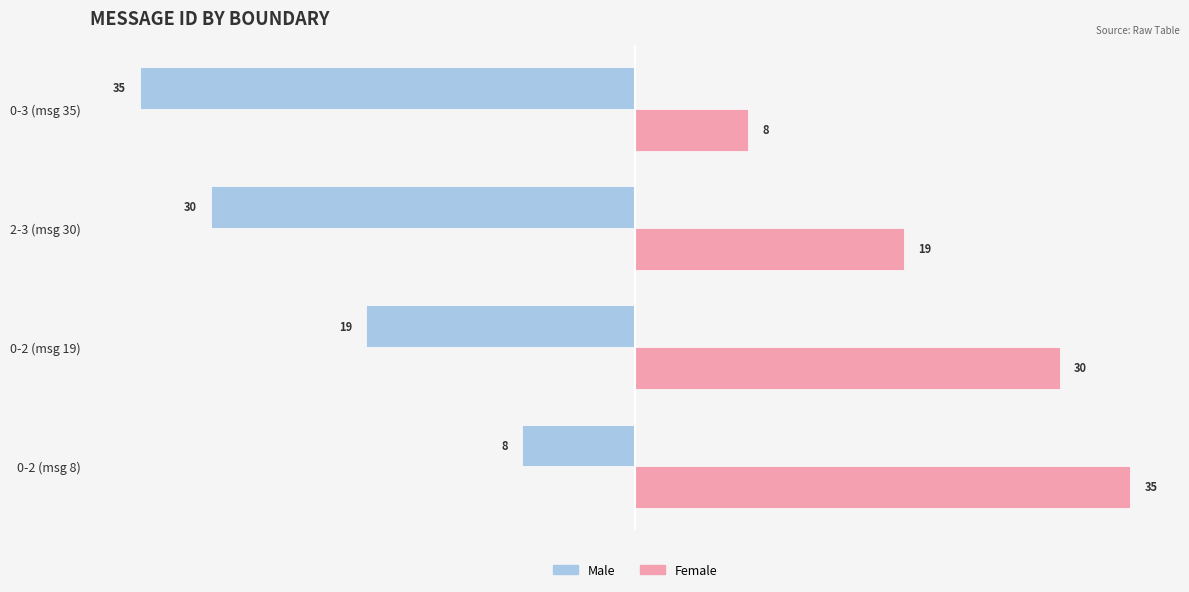

Count the Female values in the range 19 to 35.

3